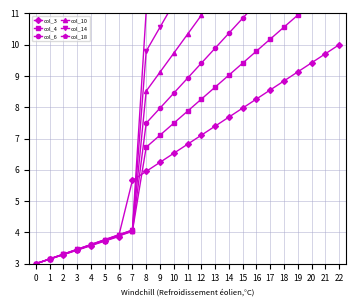

How many lines are shown in the chart?

6